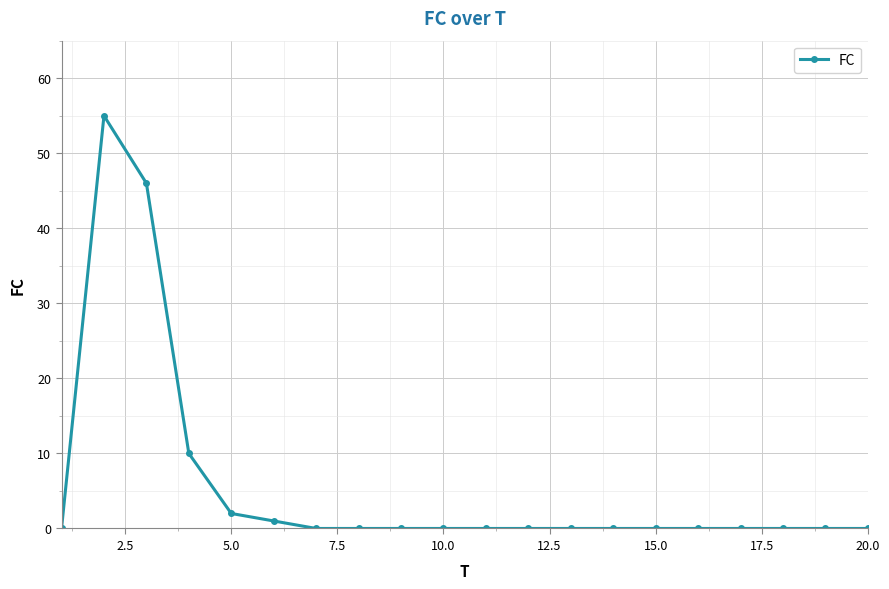

Reading left to right, list all the values displayed in this chart.

0	55	46	10	2	1	0	0	0	0	0	0	0	0	0	0	0	0	0	0